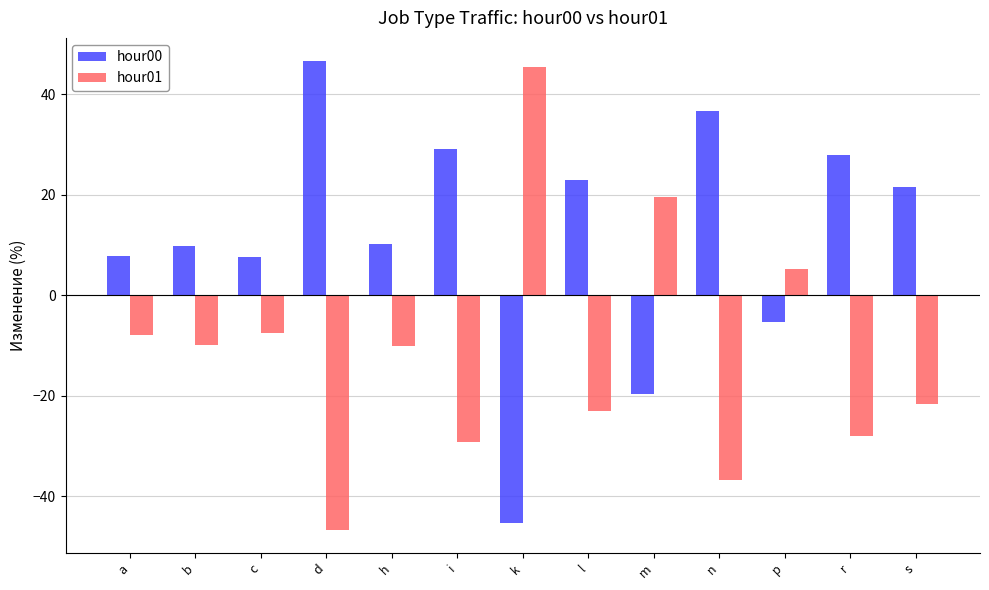

The hour00 series shows 28.0 at r. True or false?

True